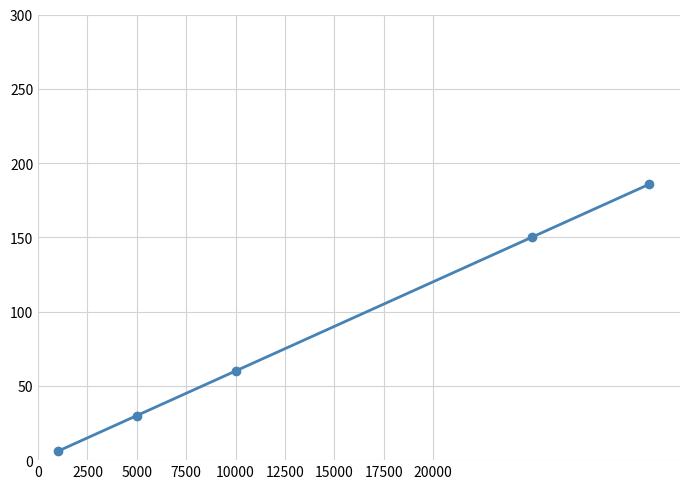

True or false: there are more than 2 points higher than both neighbors.

False